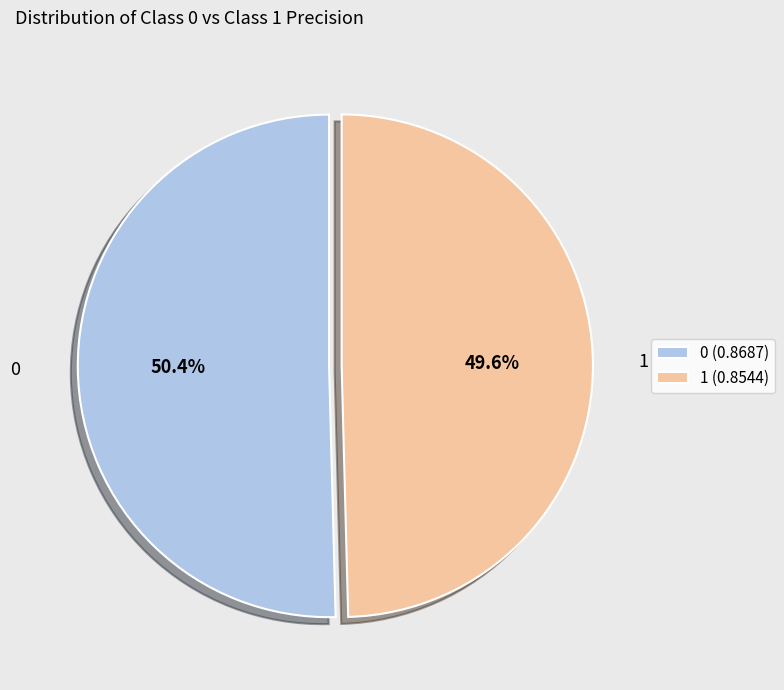

Is there a majority slice in this chart?

Yes